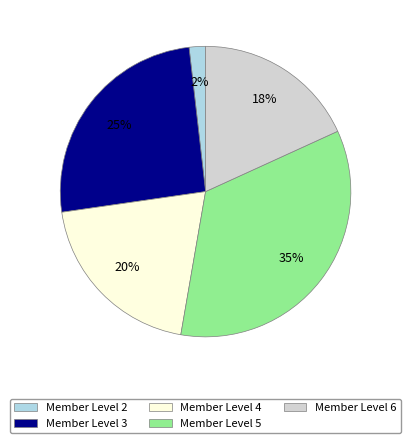

Do Member Level 6 and Member Level 5 together represent more than half of the pie?

Yes